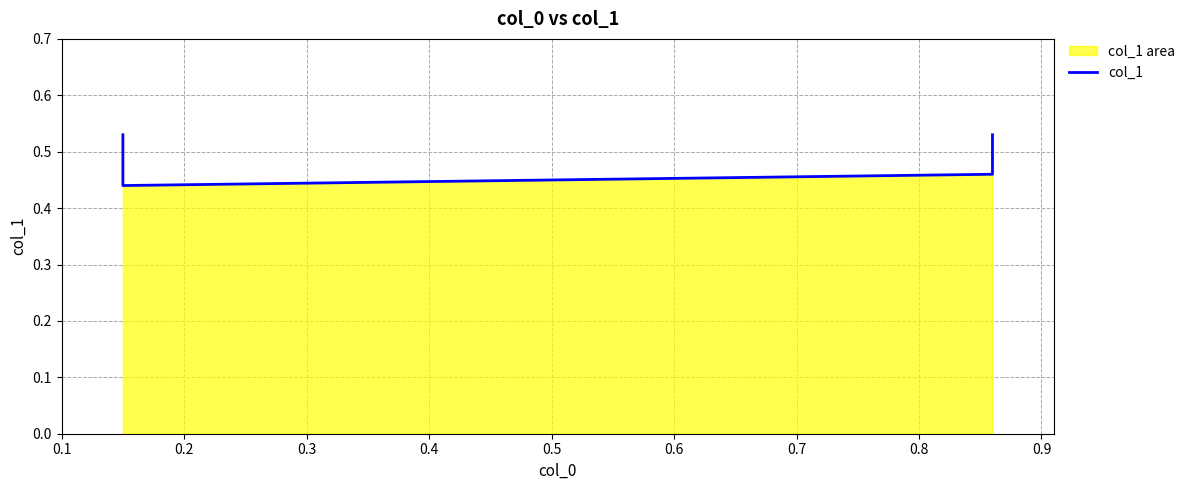

How many lines are shown in the chart?

1